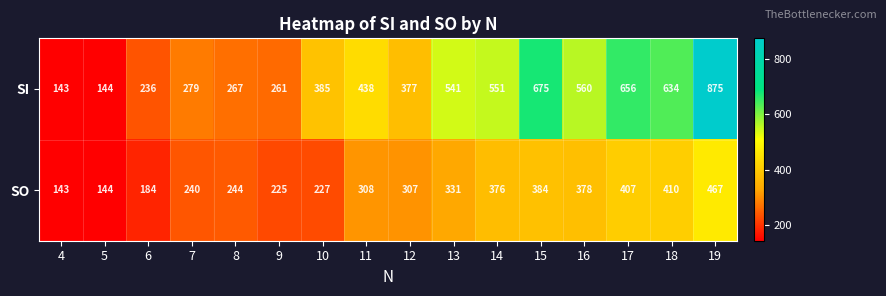

What is the sum of all SI values?

7022